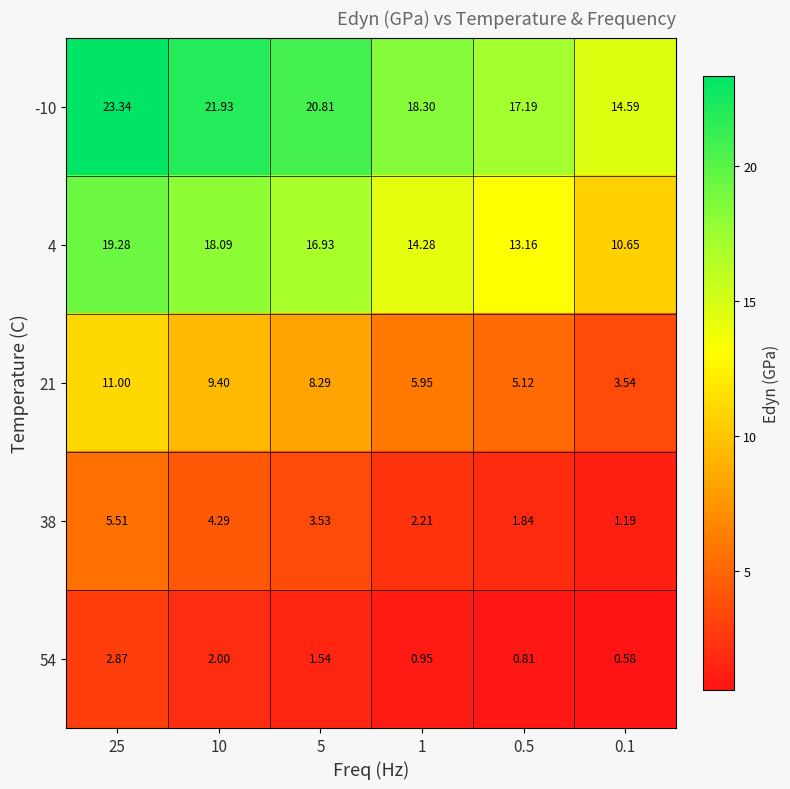

How many series are shown in this chart?

5